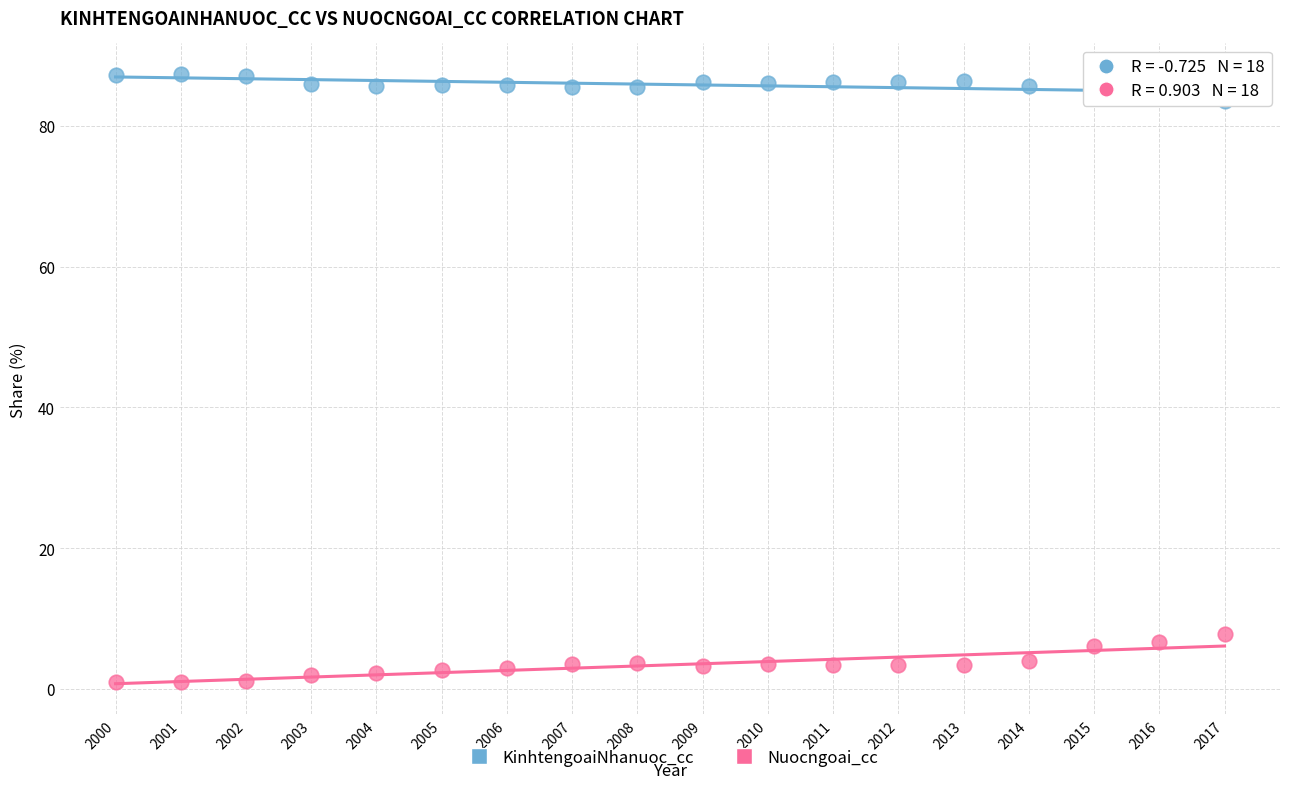

Which series reaches the maximum Y coordinate?

KinhtengoaiNhanuoc_cc